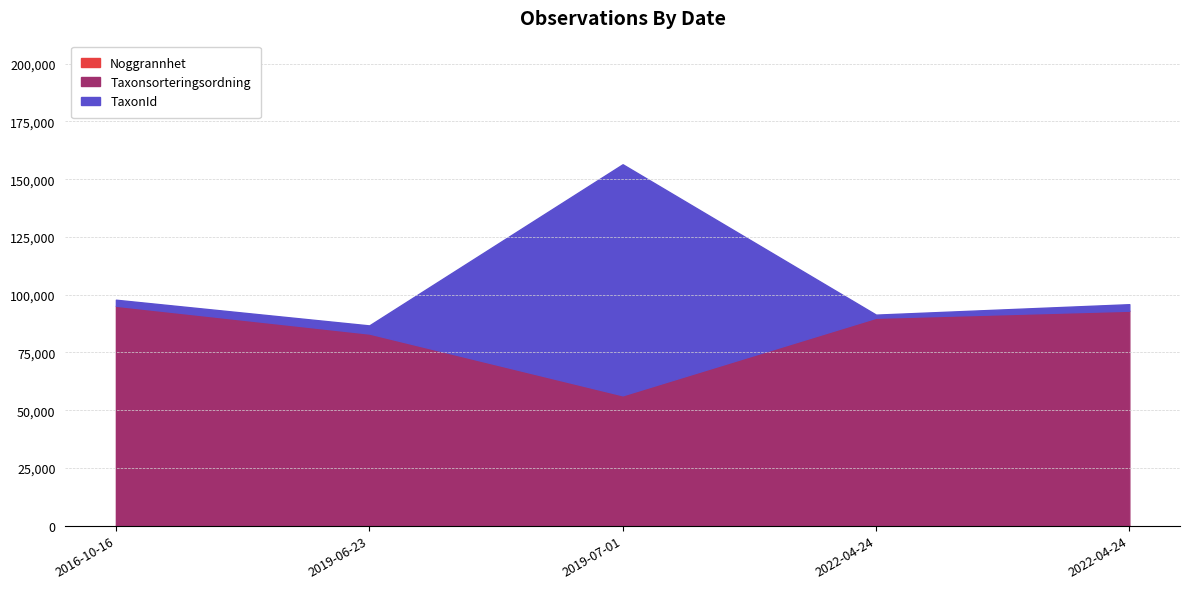

Which series has the widest spread of values?

TaxonId